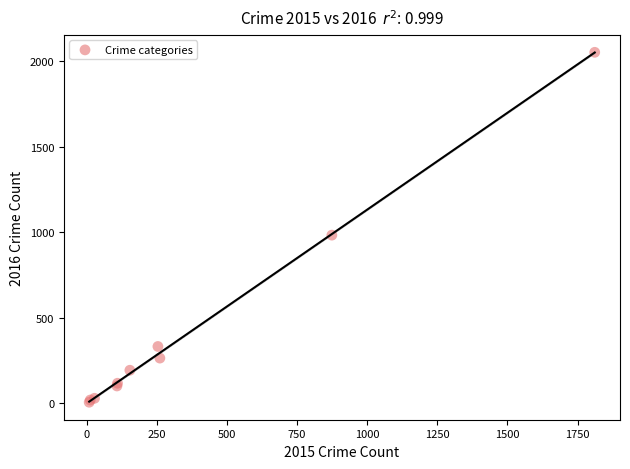

What Y value in the scatter plot is closest to 1030?

984